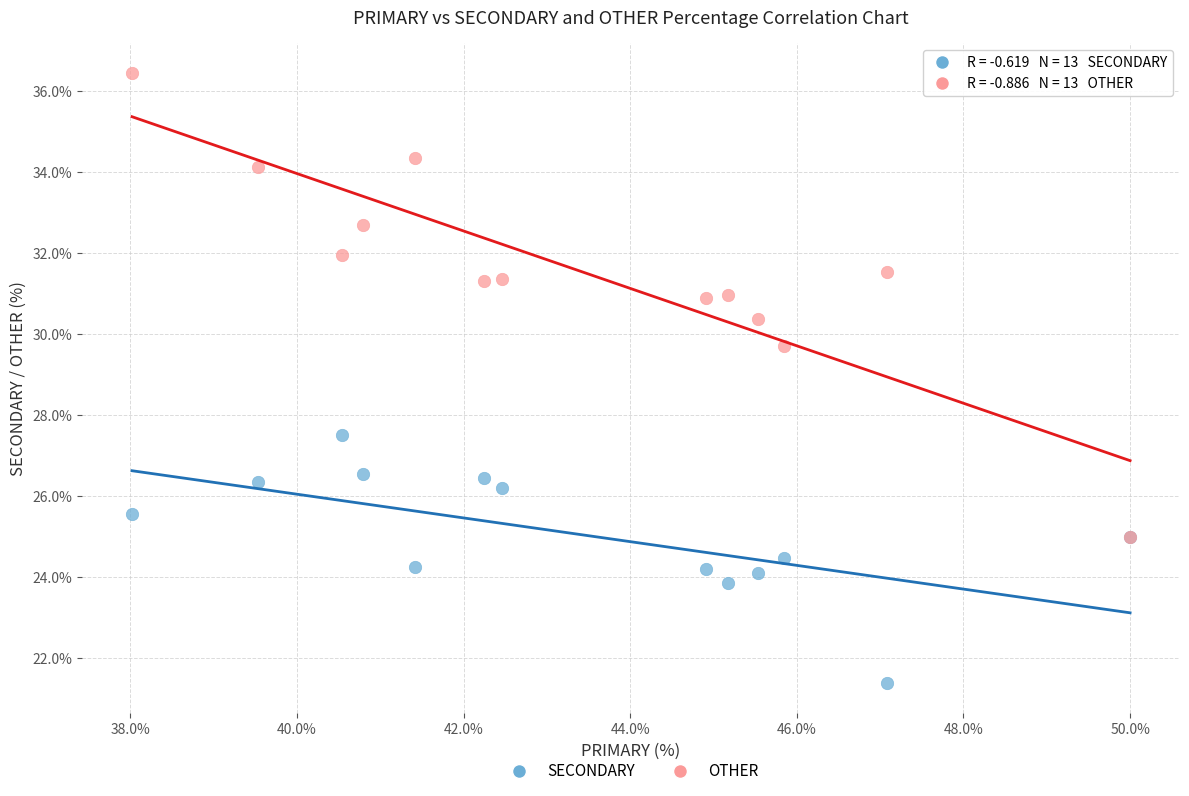

What are all the series names shown in the legend?

SECONDARY, OTHER